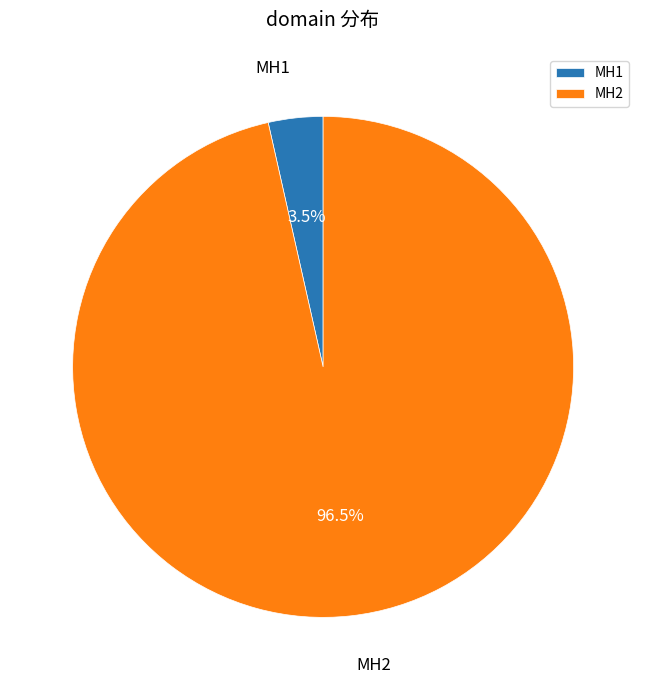

How much of the chart is everything except MH2?

3.5%